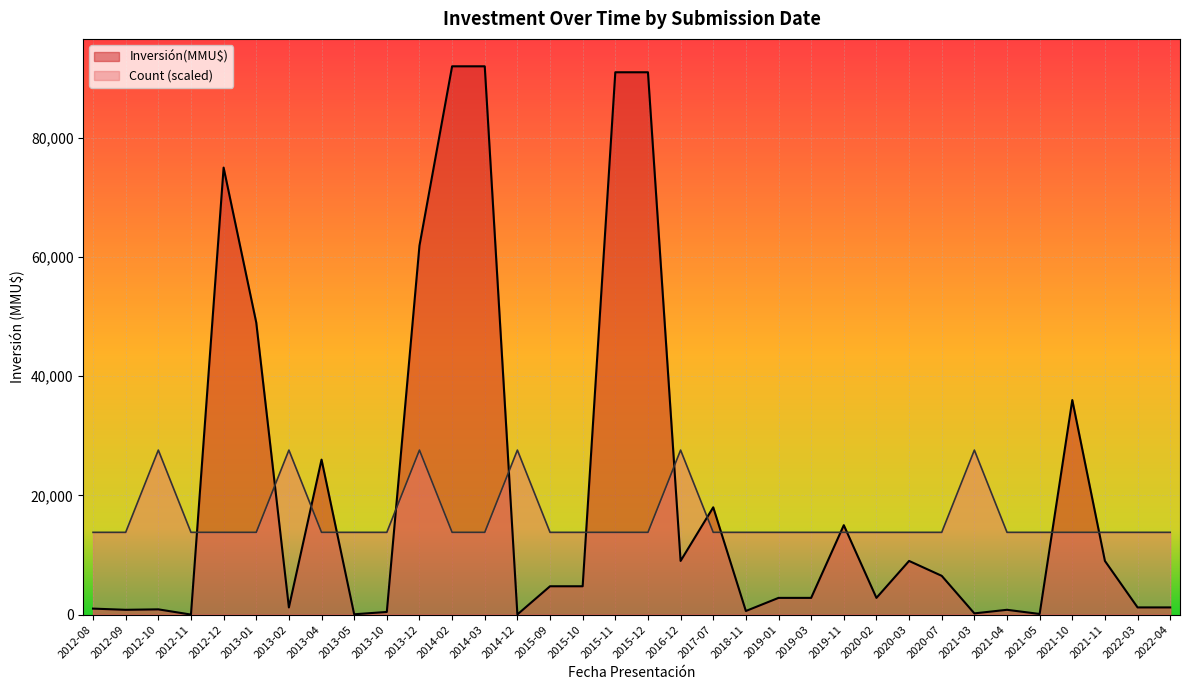

What is the greatest value displayed?

92000